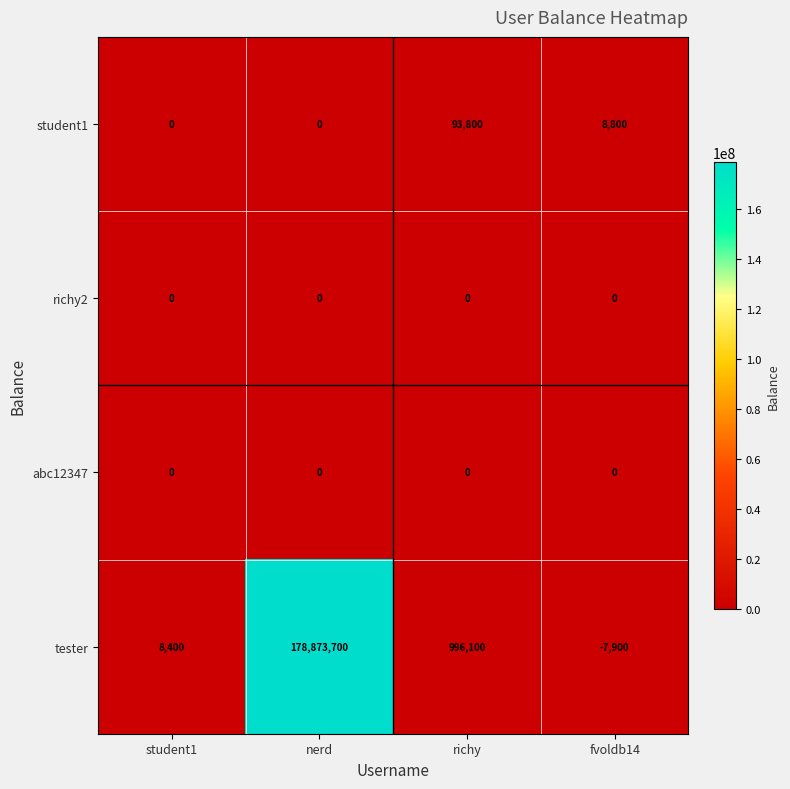

At which category is the sum across all series the highest?

nerd